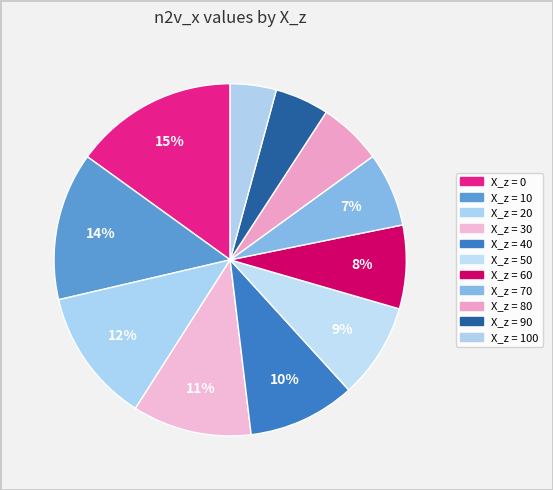

To the nearest percent, what is the average slice percentage?

9%